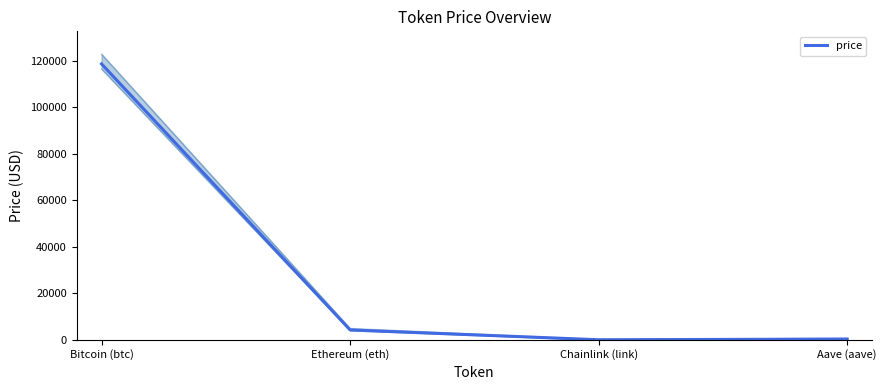

Reading right to left, transcribe all the data shown in this chart.

Aave (aave)=305.0	Chainlink (link)=21.4	Ethereum (eth)=4238.3	Bitcoin (btc)=118647.0